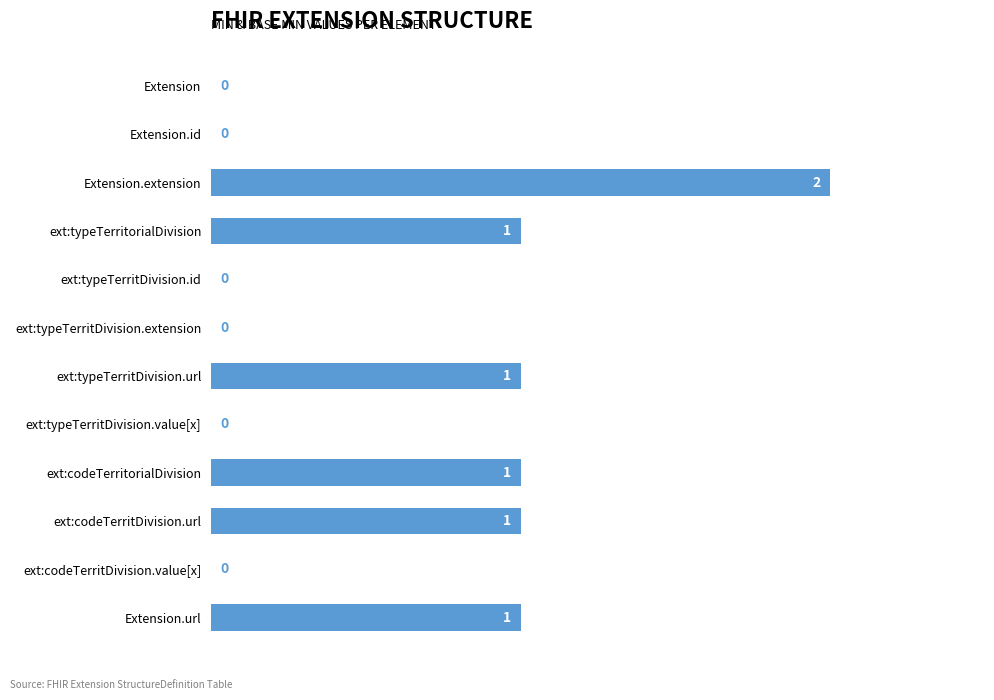

How many positive values are there?

6